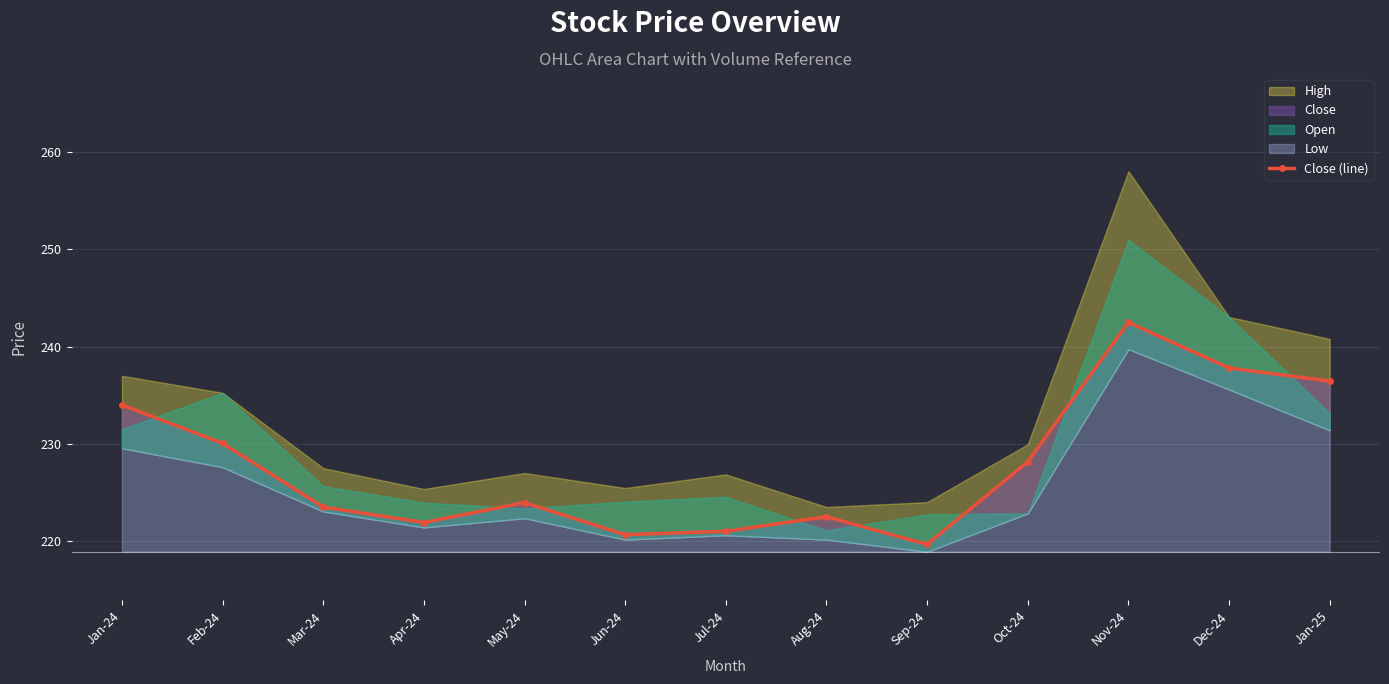

What is the value of the 7th point from the left?

221.0